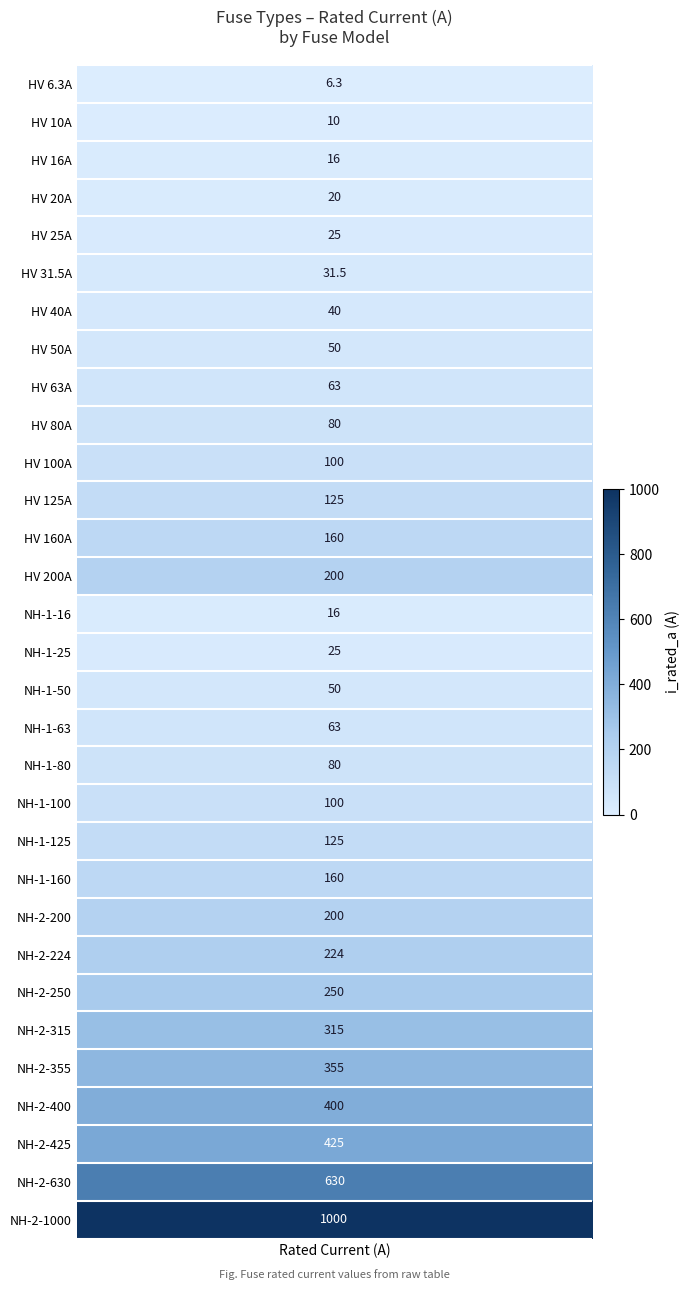

Reading left to right, extract all data points from this chart.

6.3	10.0	16.0	20.0	25.0	31.5	40.0	50.0	63.0	80.0	100.0	125.0	160.0	200.0	16.0	25.0	50.0	63.0	80.0	100.0	125.0	160.0	200.0	224.0	250.0	315.0	355.0	400.0	425.0	630.0	1000.0